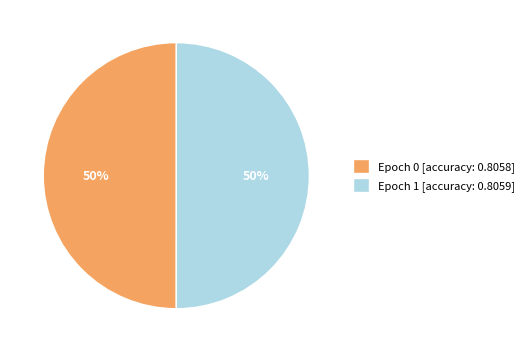

To the nearest percent, what is the average slice percentage?

50%